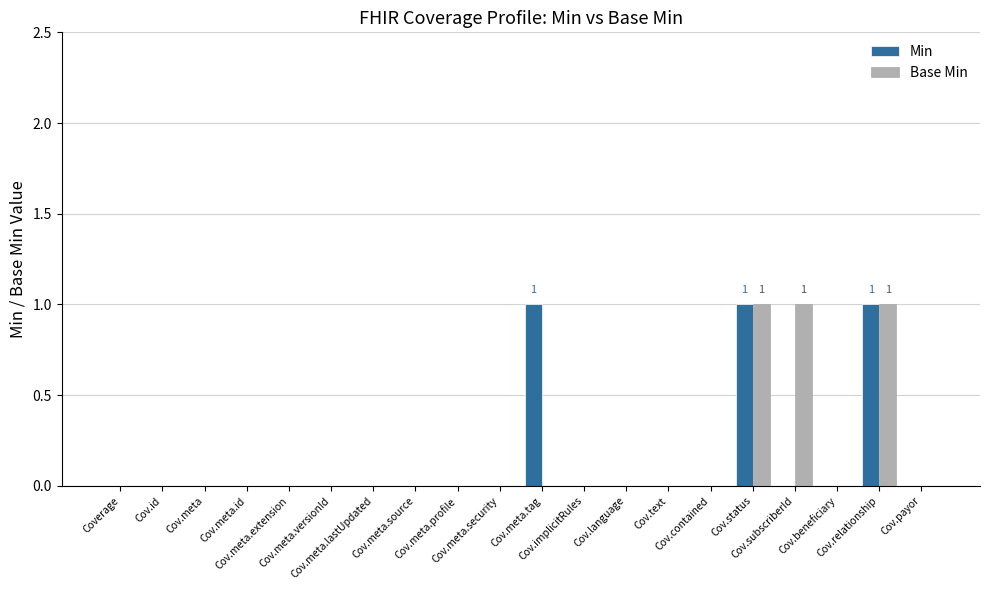

What is the sum of all Min values?

3